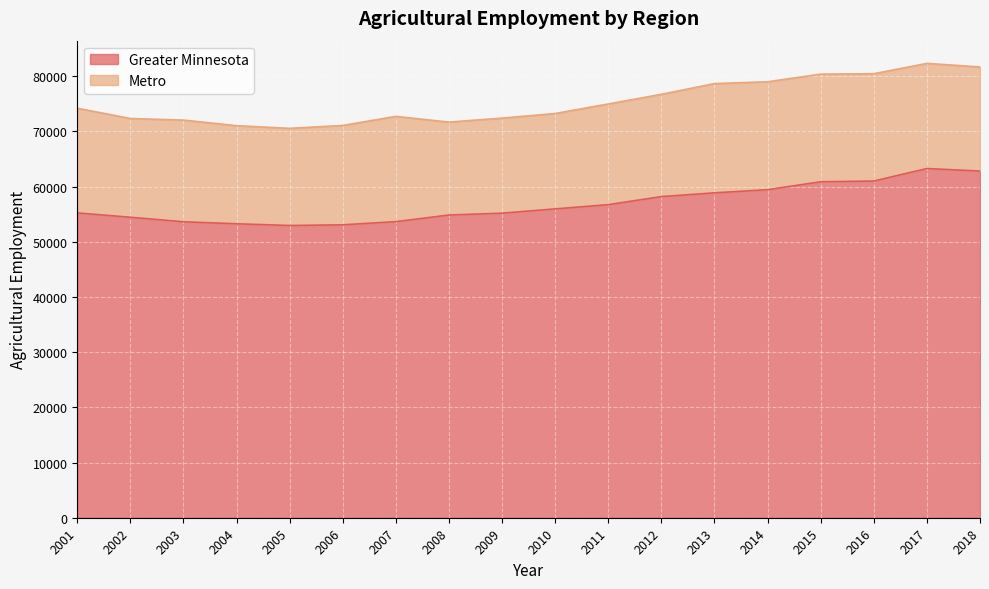

What is the sum of all values?

1023143